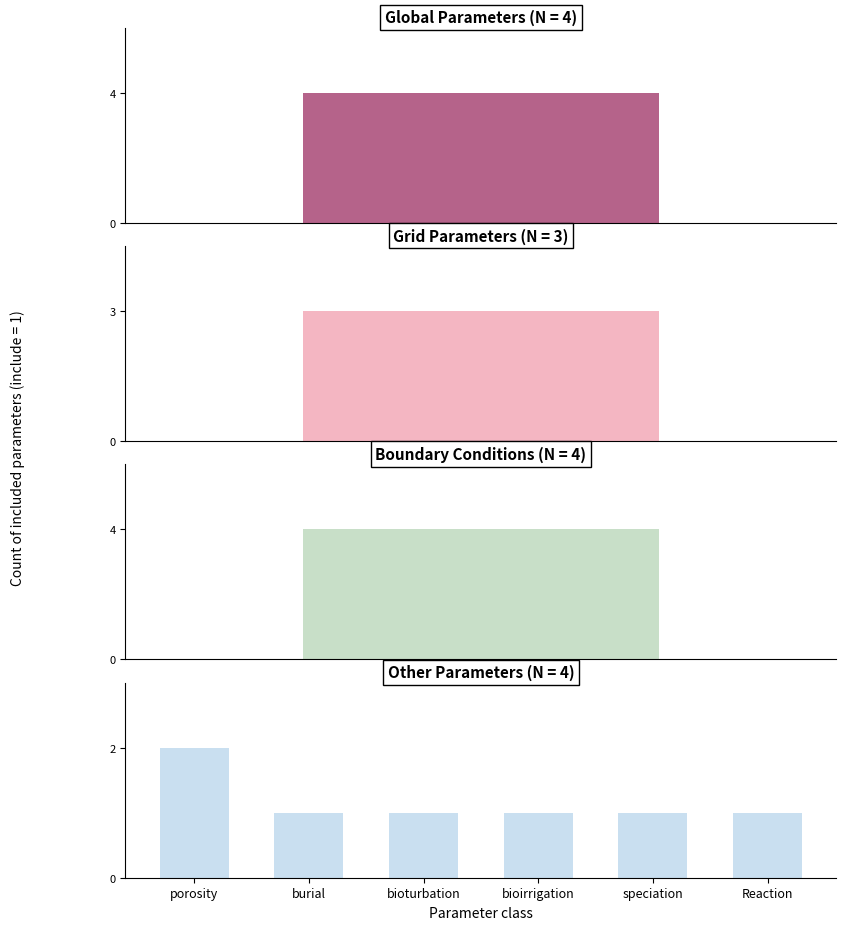

Is it true that the value at 6 is 1?

True